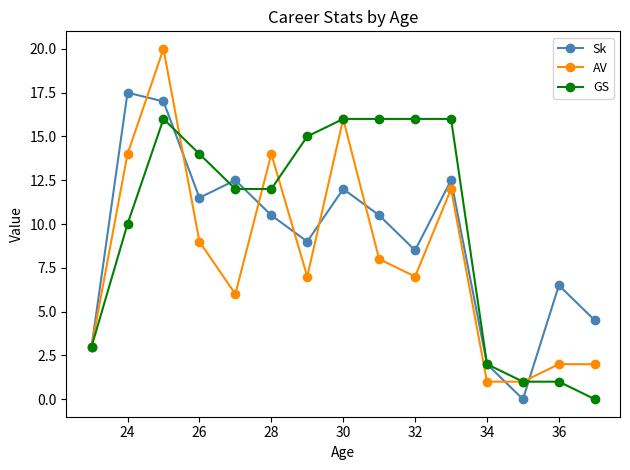

Rank the series by their maximum value, from lowest to highest.

GS, Sk, AV